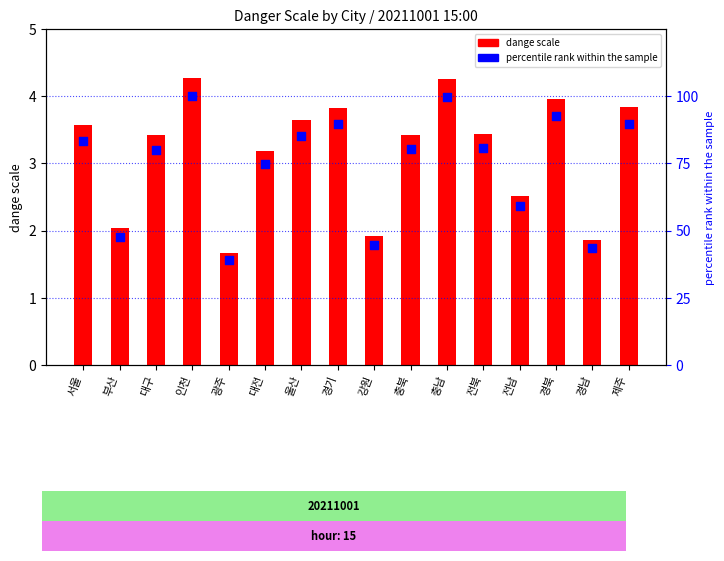

Which series has the largest Y range (max minus min)?

percentile rank within the sample